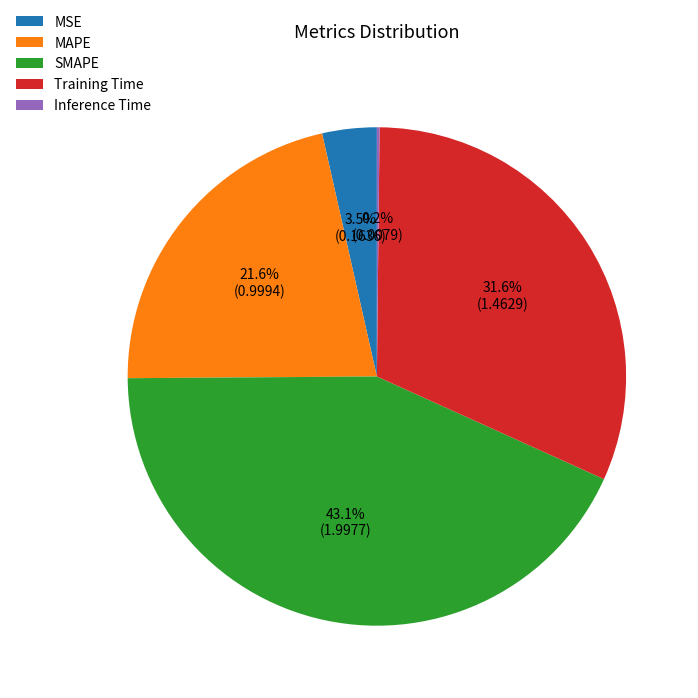

Which has a higher value, Training Time or SMAPE?

SMAPE